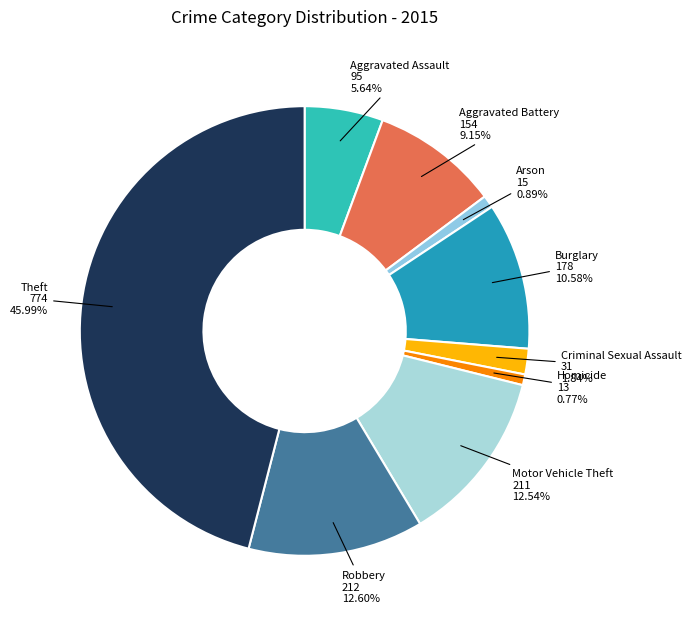

Which slice is the largest?

Theft